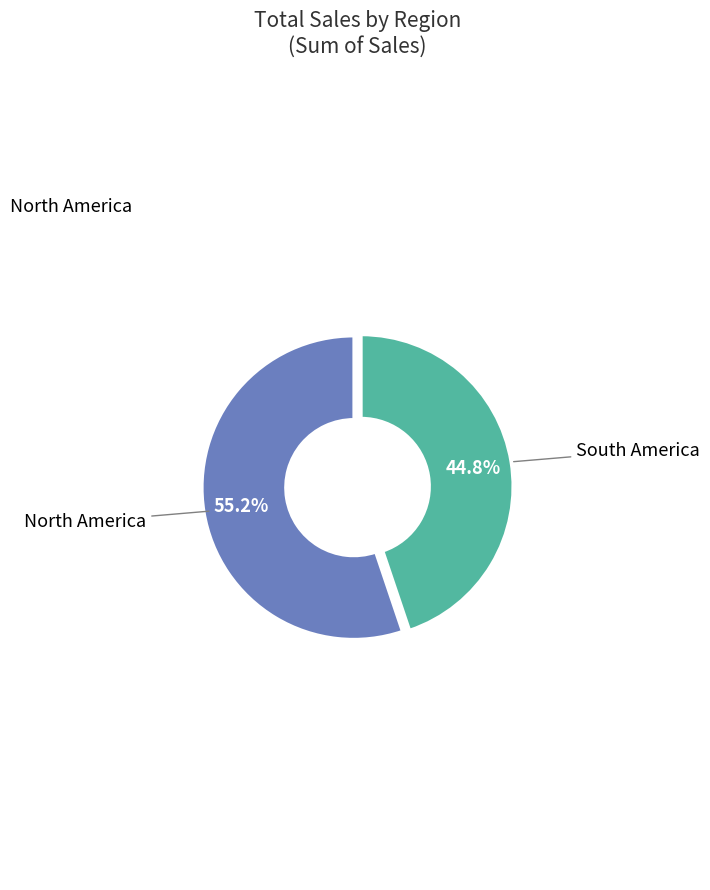

Is the sum of South America and North America greater than half?

Yes